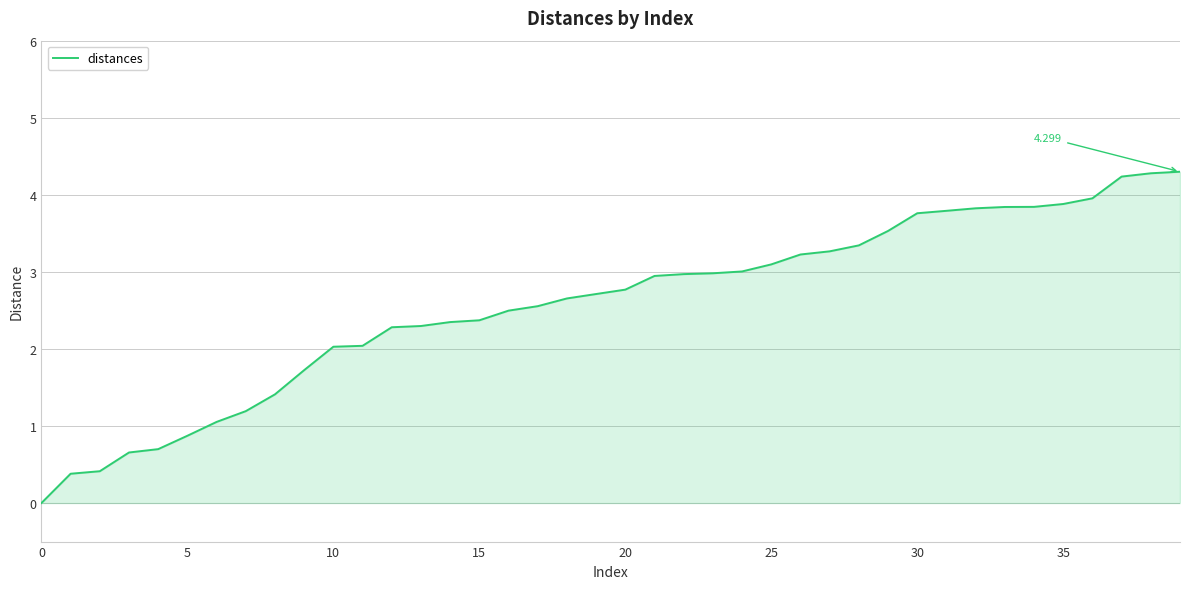

What is the label of the 14th point from the right?

26